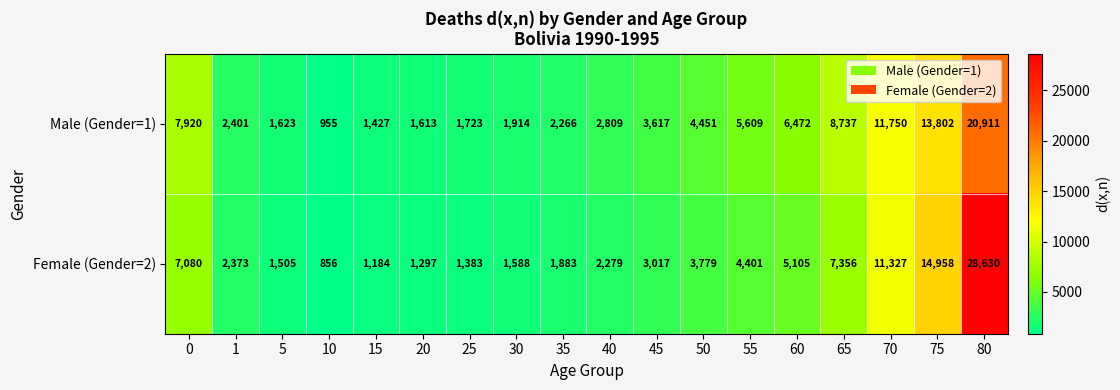

Which series has the largest total across all categories?

Female (Gender=2)